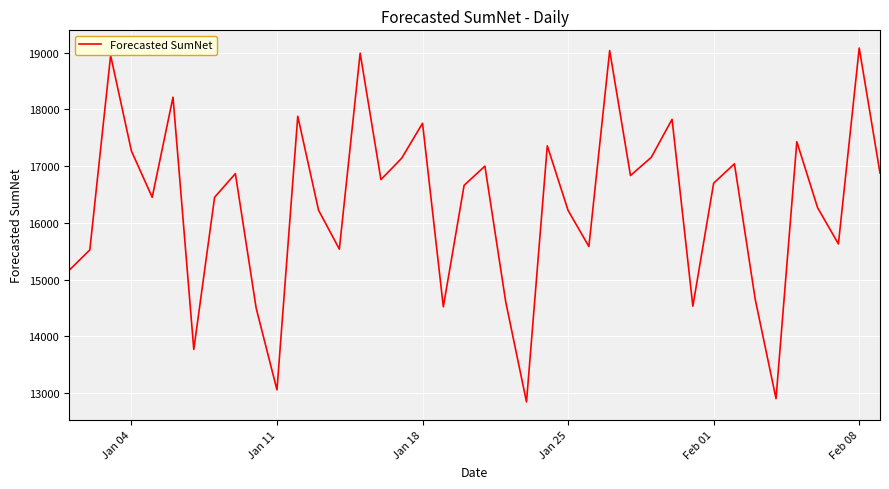

What is the smallest value displayed?

12841.9